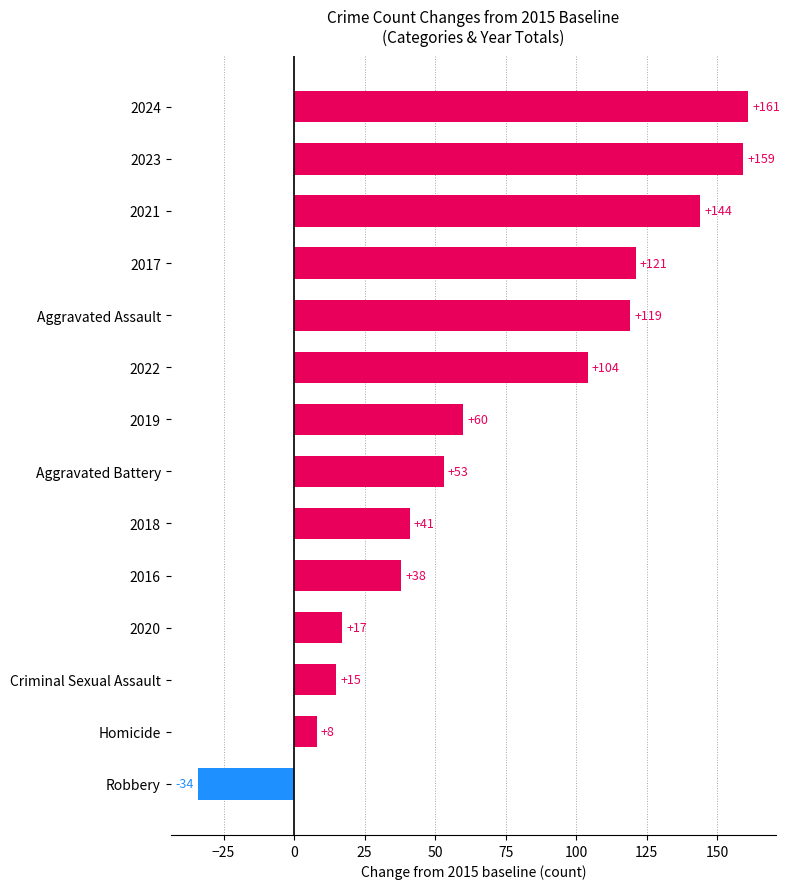

Rank the categories by value from highest to lowest.

2024, 2023, 2021, 2017, Aggravated Assault, 2022, 2019, Aggravated Battery, 2018, 2016, 2020, Criminal Sexual Assault, Homicide, Robbery